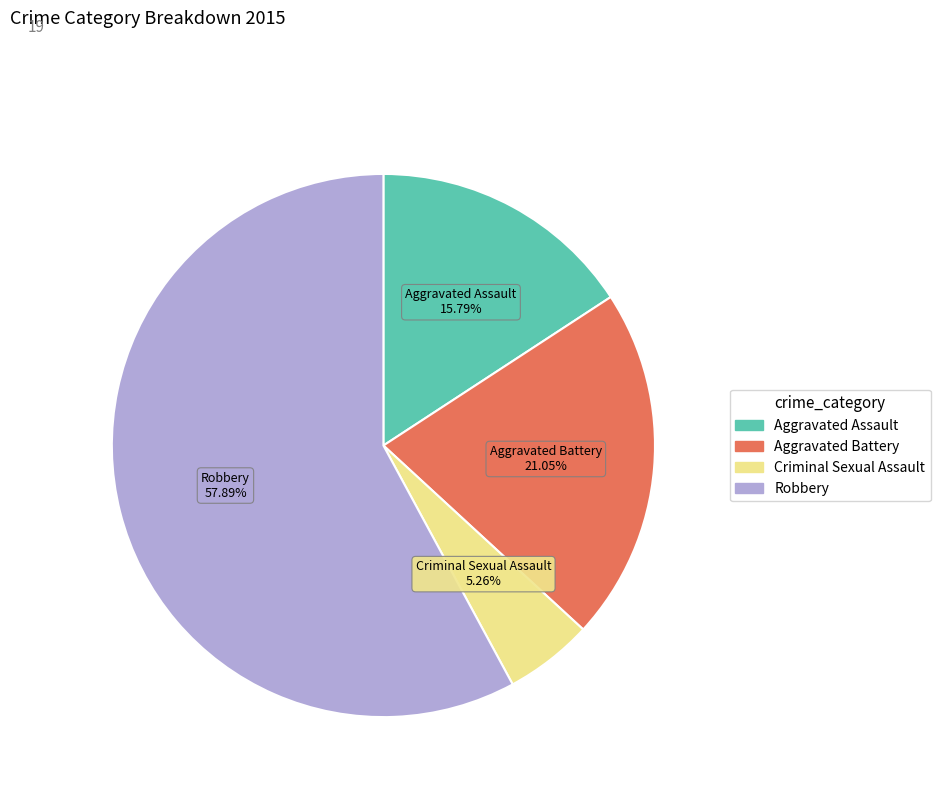

Does Robbery represent more than half of the total?

Yes